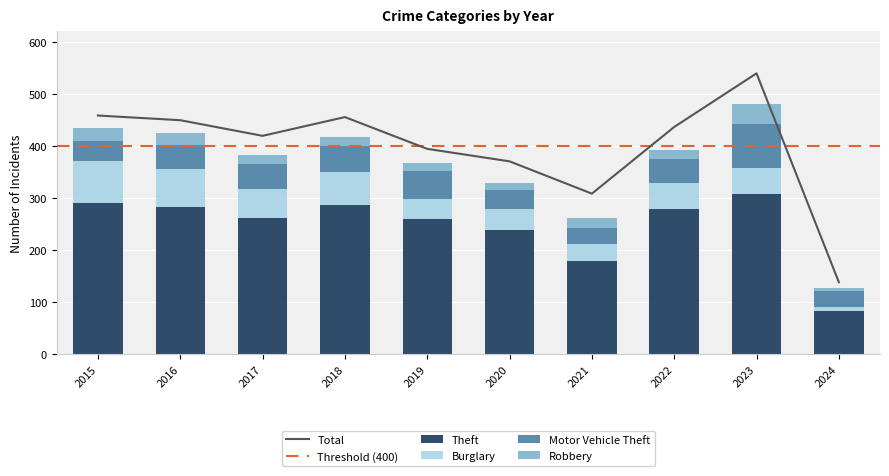

Which series has the widest spread of values?

Theft